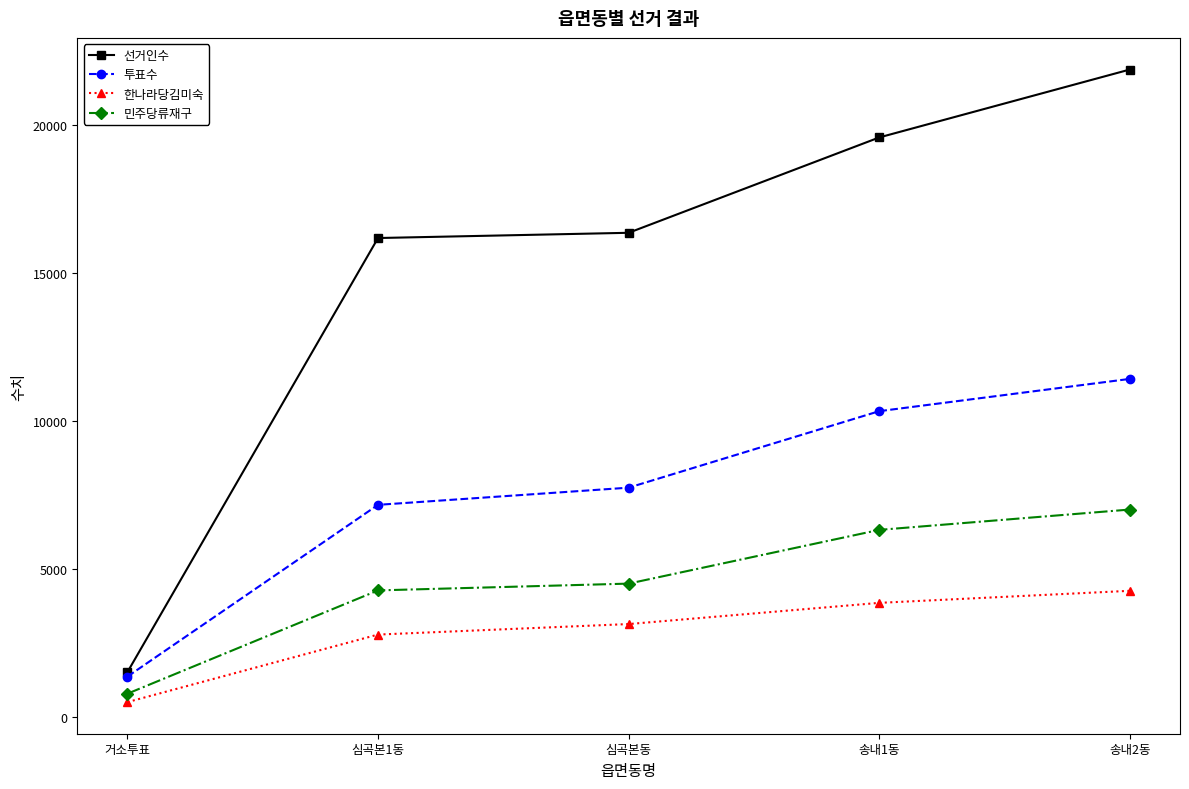

What is the sum of the 투표수 values at 심곡본1동 and 송내1동?

17496